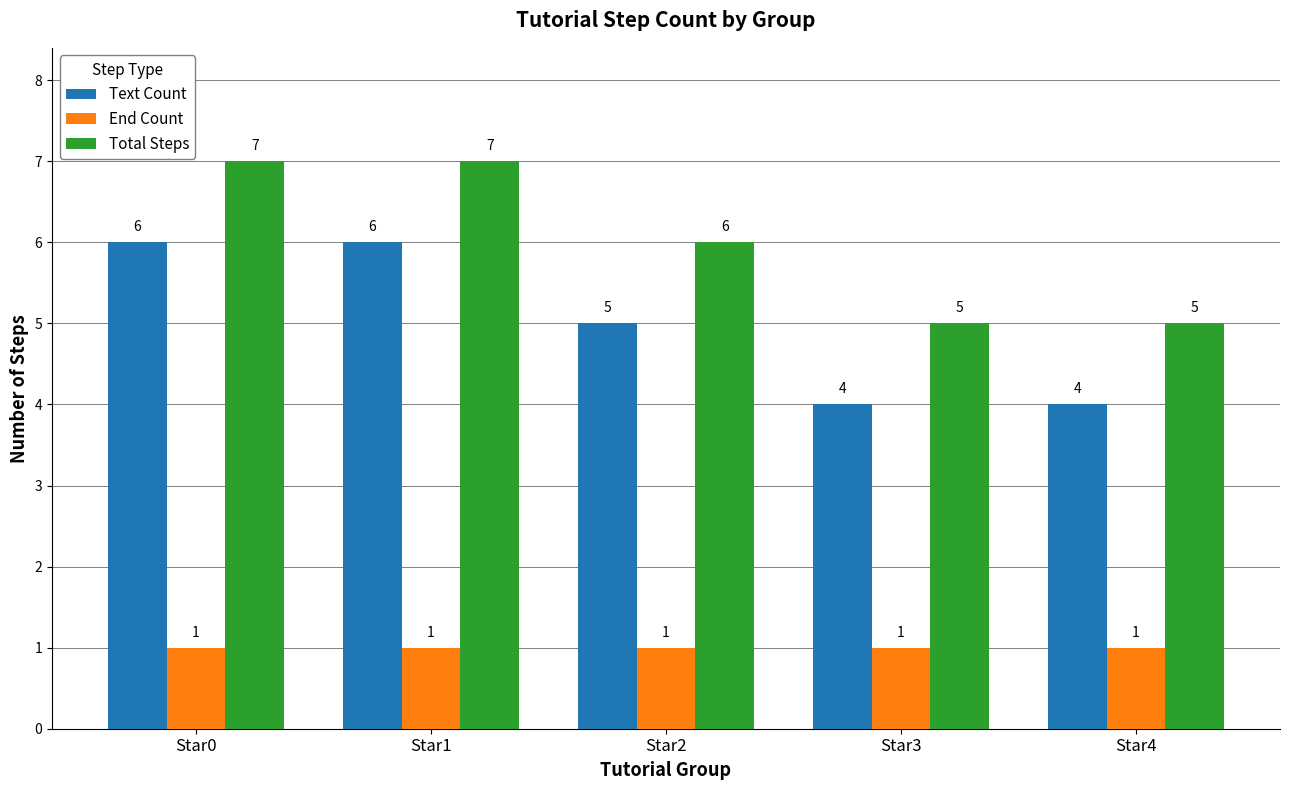

Reading left to right, list all the values displayed in this chart.

Text Count: Star0=6	Star1=6	Star2=5	Star3=4	Star4=4
End Count: Star0=1	Star1=1	Star2=1	Star3=1	Star4=1
Total Steps: Star0=7	Star1=7	Star2=6	Star3=5	Star4=5